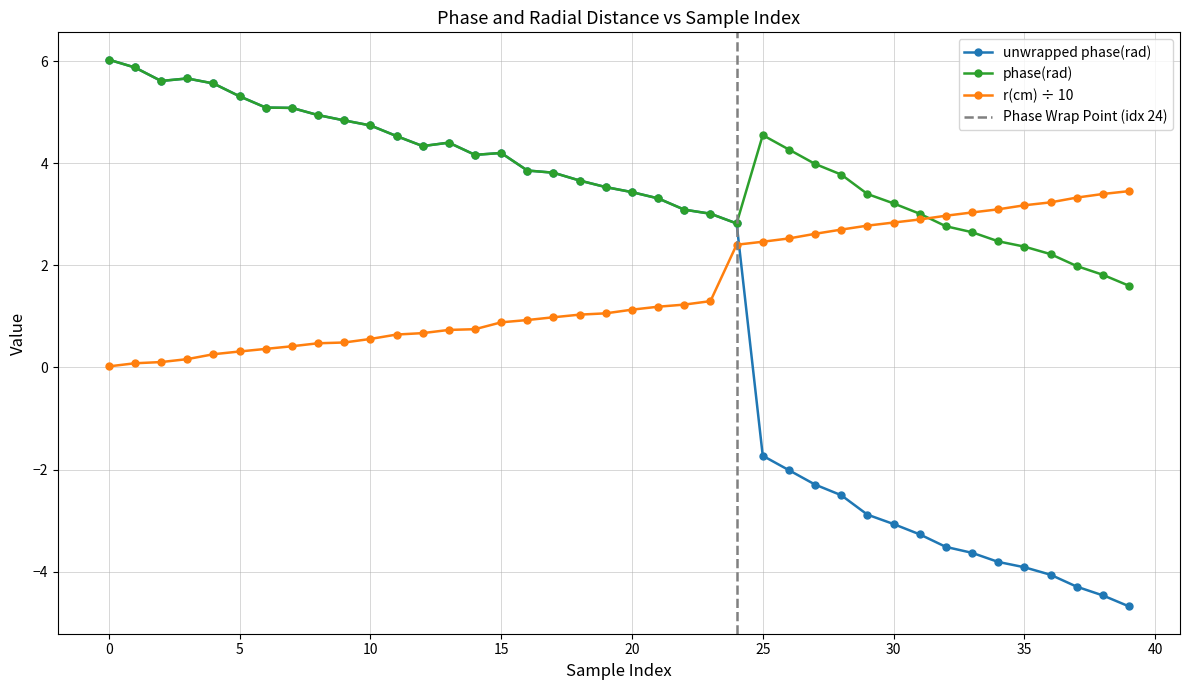

True or false: unwrapped phase(rad) and phase(rad) intersect in this chart.

False